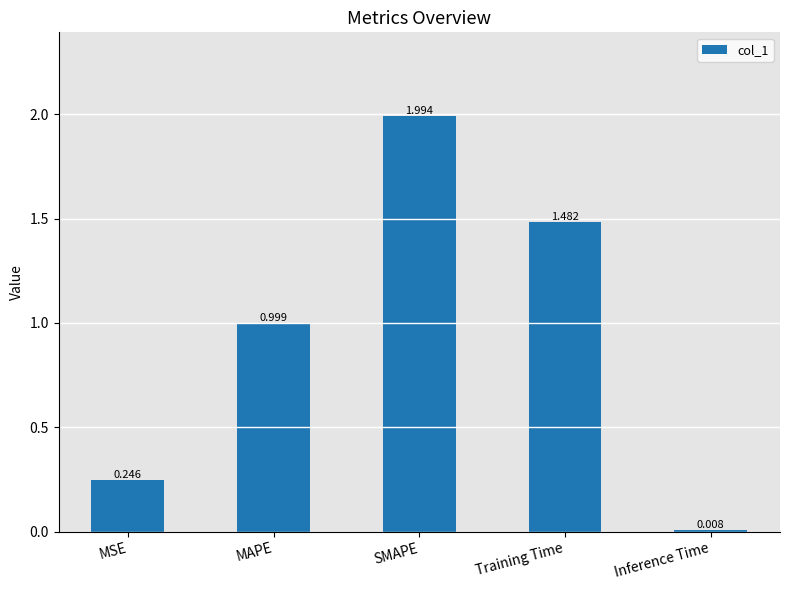

The value at Training Time is 2.6. True or false?

False